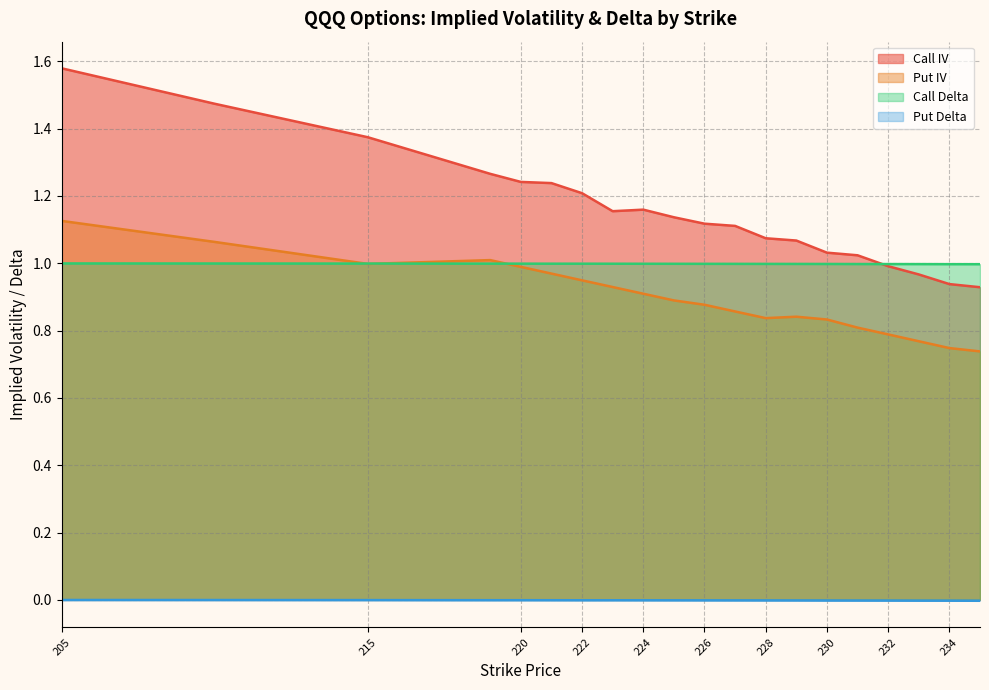

Does the chart have visible grid lines?

Yes